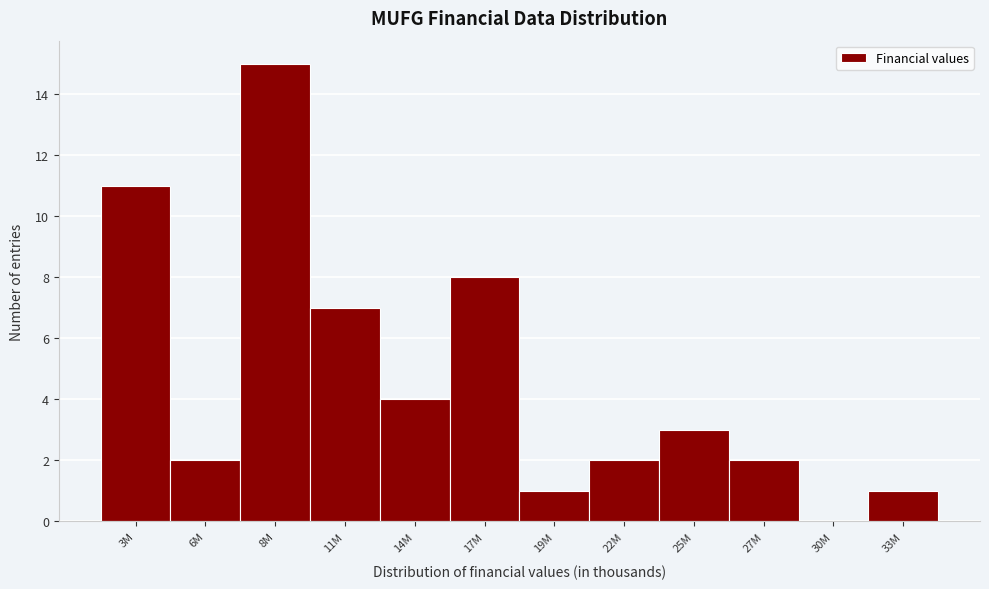

Reading left to right, list all the values displayed in this chart.

3M=11	6M=2	8M=15	11M=7	14M=4	17M=8	19M=1	22M=2	25M=3	27M=2	30M=0	33M=1